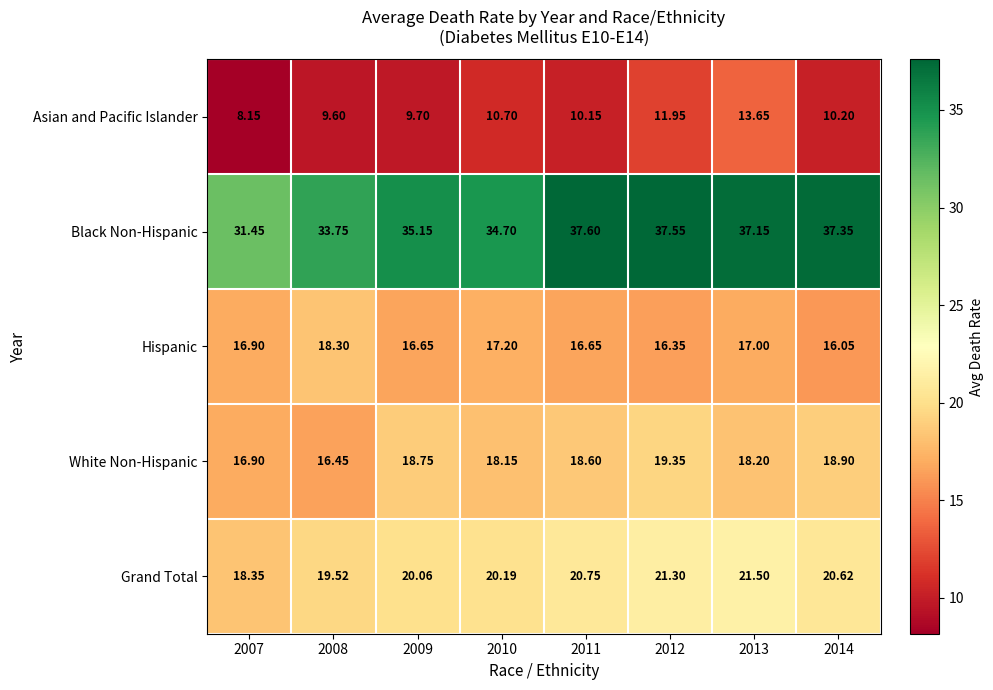

Is the value of White Non-Hispanic at 2008 greater than the value of Asian and Pacific Islander at 2011?

Yes